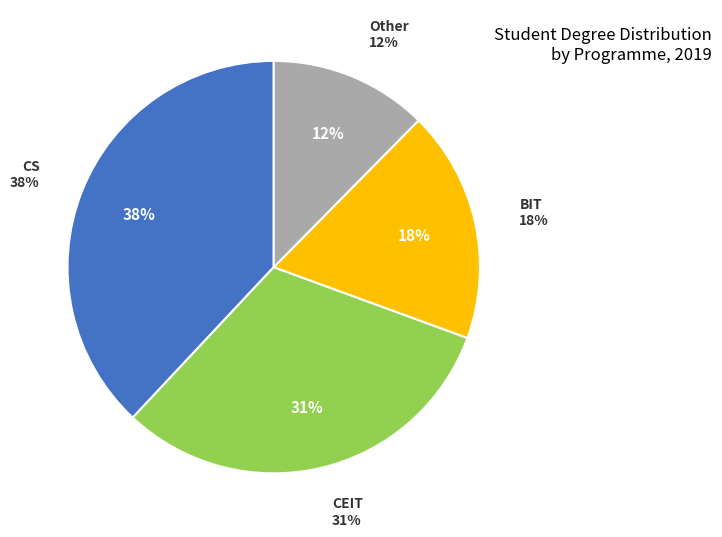

Which slice is the smallest?

Other